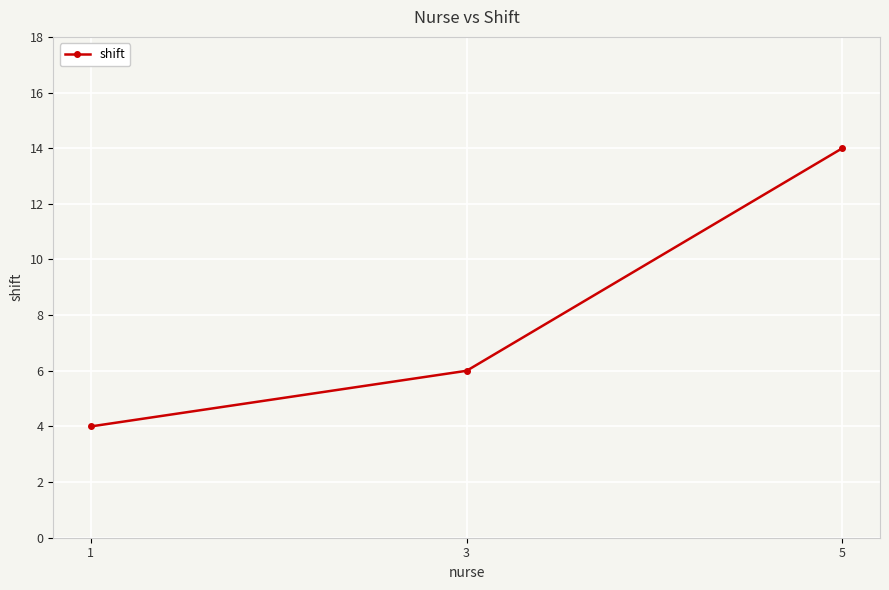

Rank the categories by value from highest to lowest.

5, 3, 1